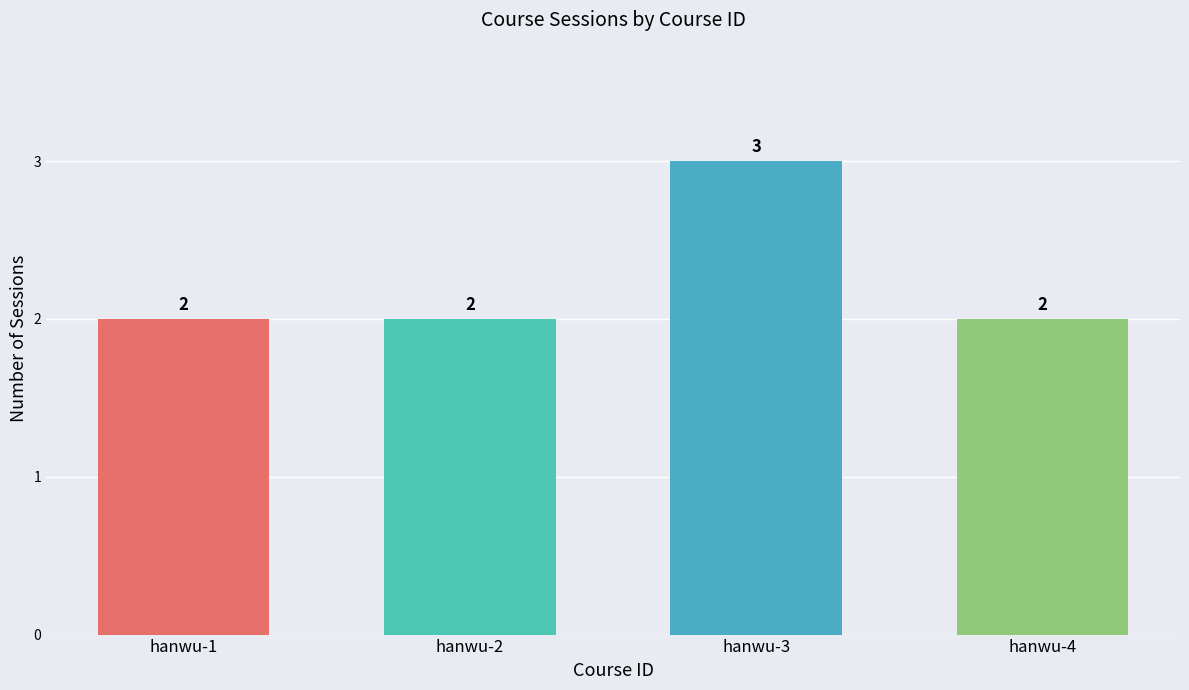

What is the difference between the maximum and minimum values?

1